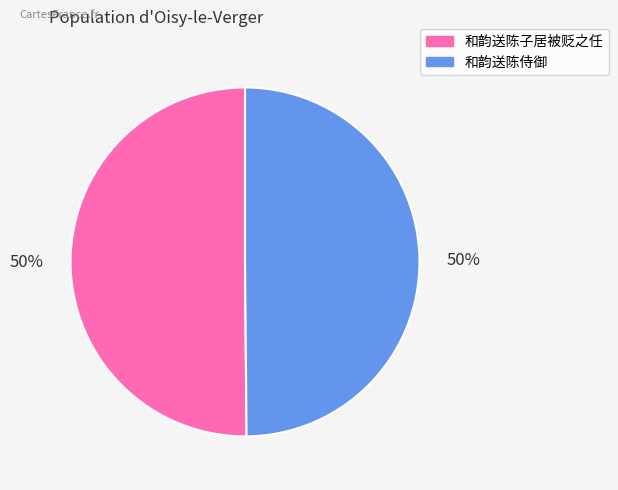

How many slices are in this pie chart?

2